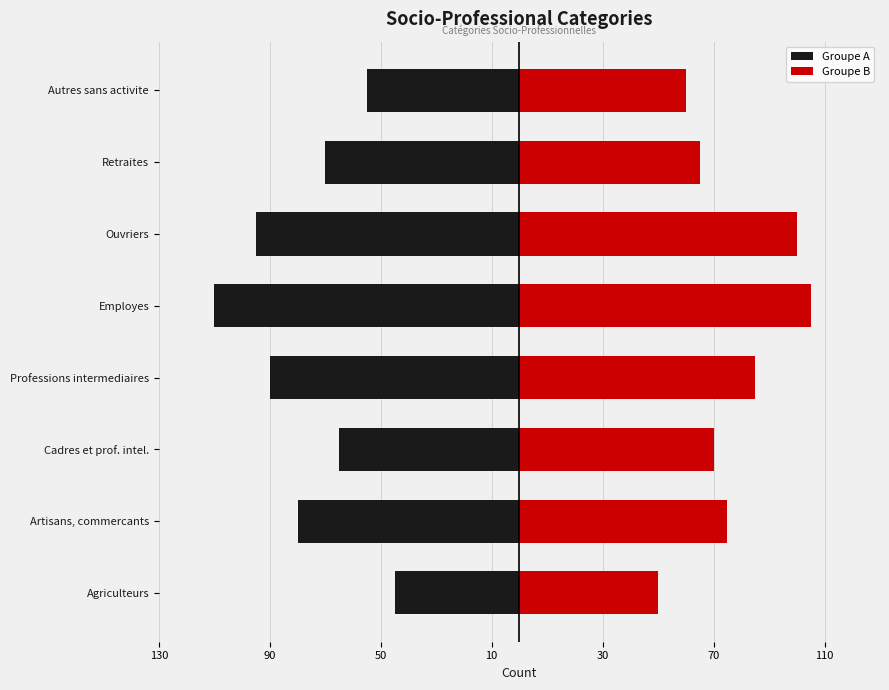

How many bars are there in each group?

2